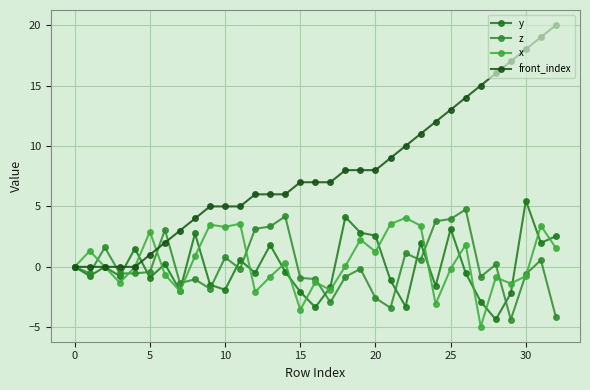

What is the greatest value displayed?

20.0